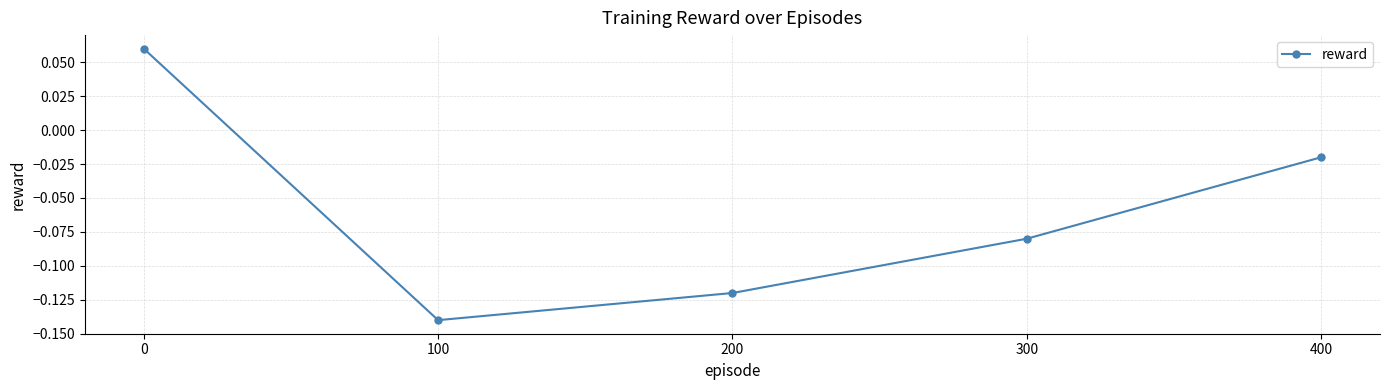

At which category does the data reach its first local valley?

100